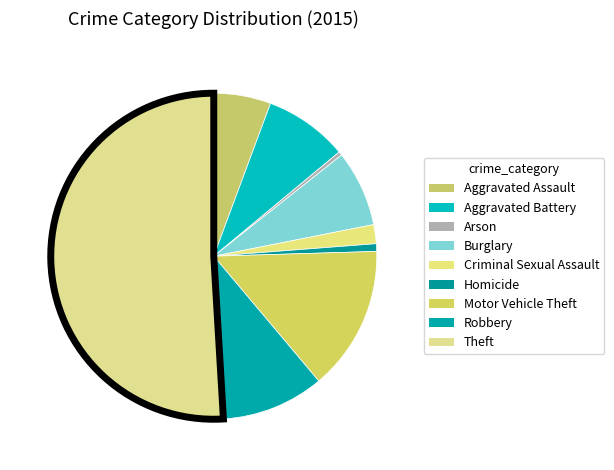

Count the number of slices in the pie.

9